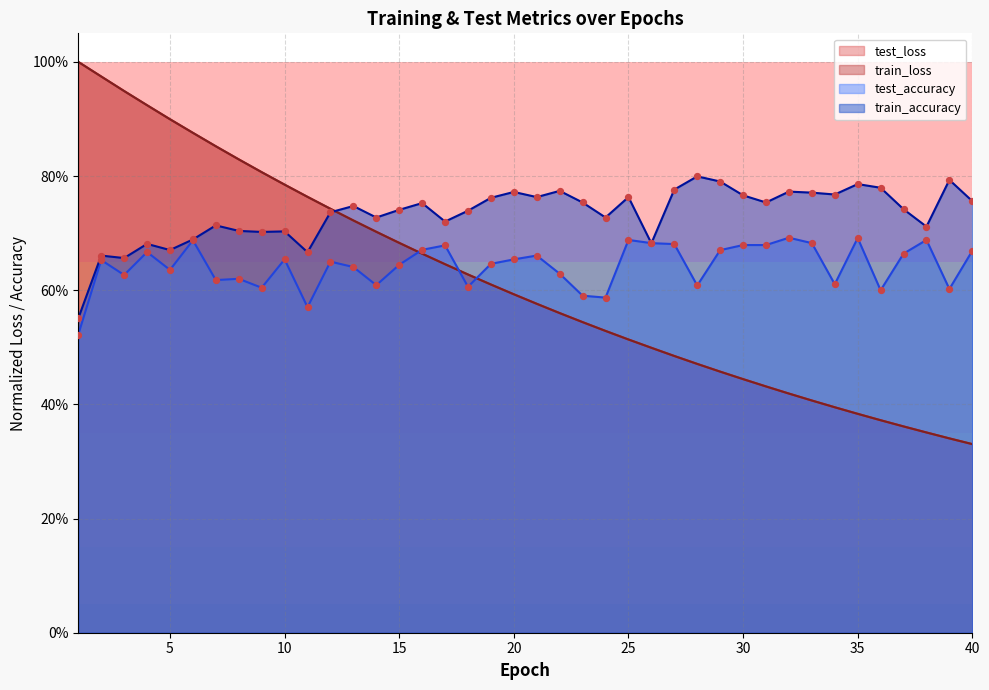

What are all the series names shown in the legend?

test_loss, train_loss, test_accuracy, train_accuracy